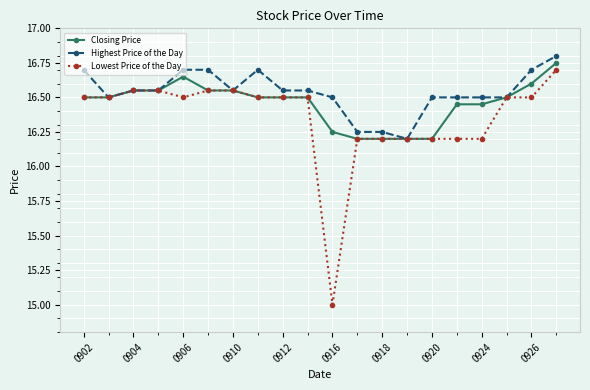

What is the difference between the maximum and minimum values in the Highest Price of the Day series?

0.6